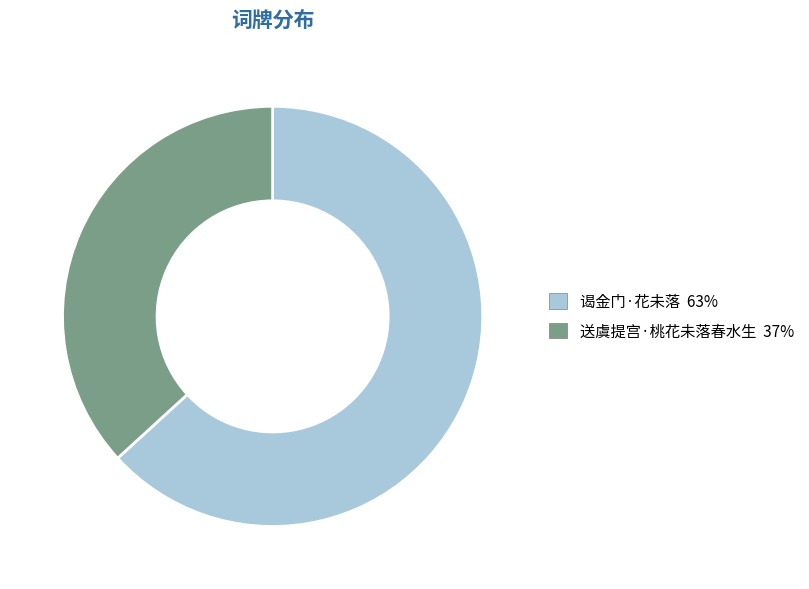

What is the majority slice?

谒金门·花未落